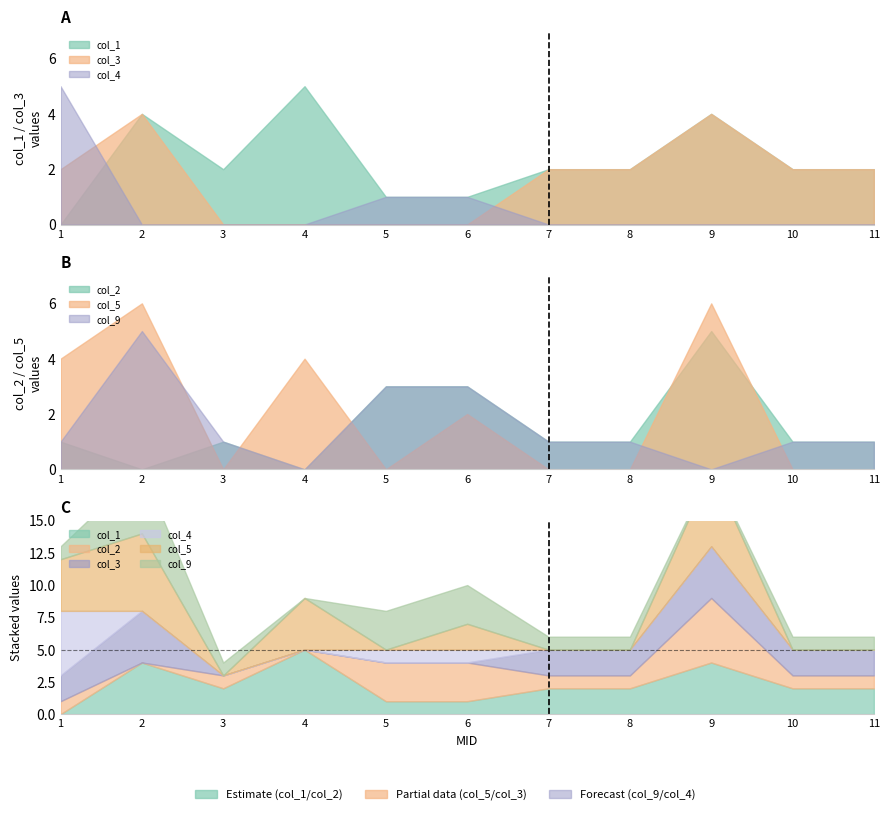

What is the value of the col_1 point at the 2nd from the left?

4